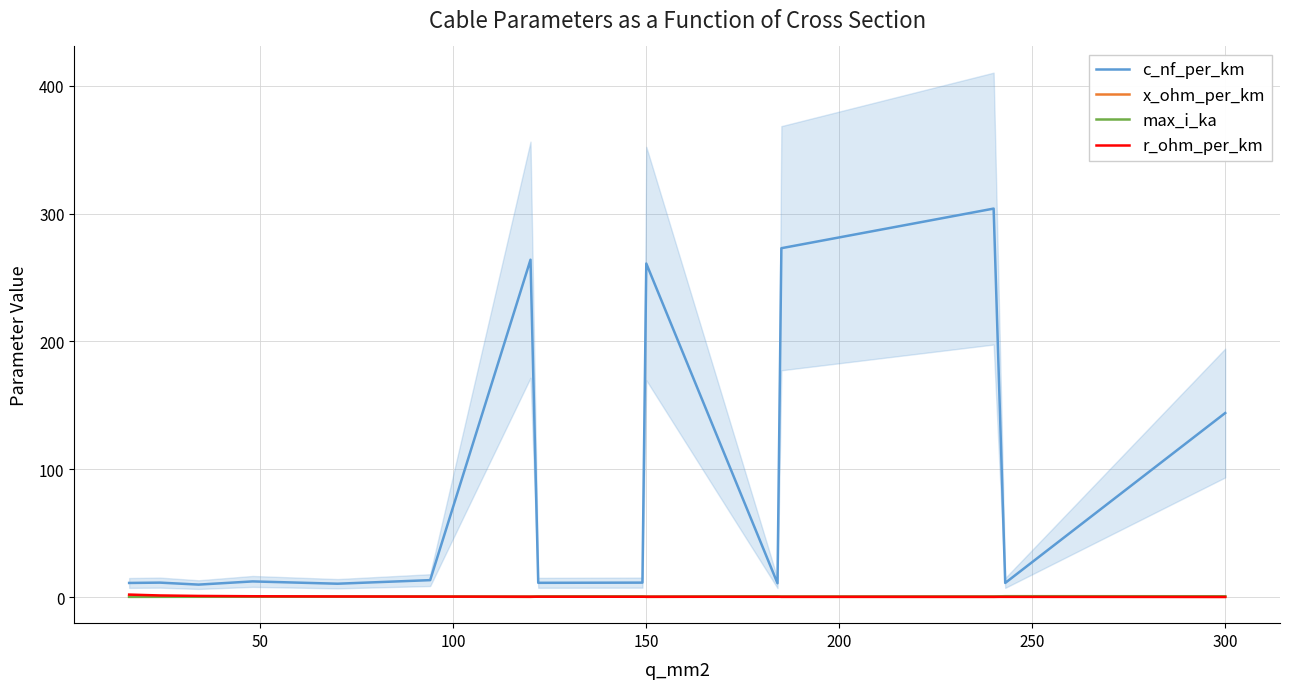

How many series are shown in this chart?

4